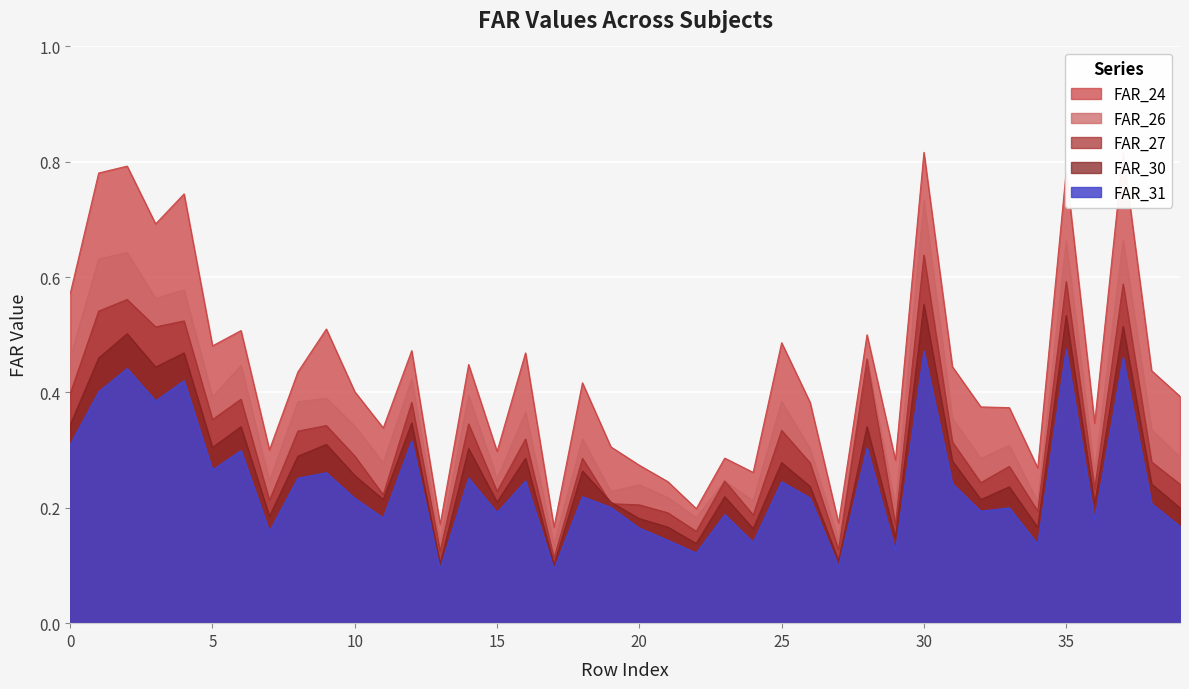

Is the value of FAR_27 at 25 greater than the value of FAR_30 at 15?

Yes